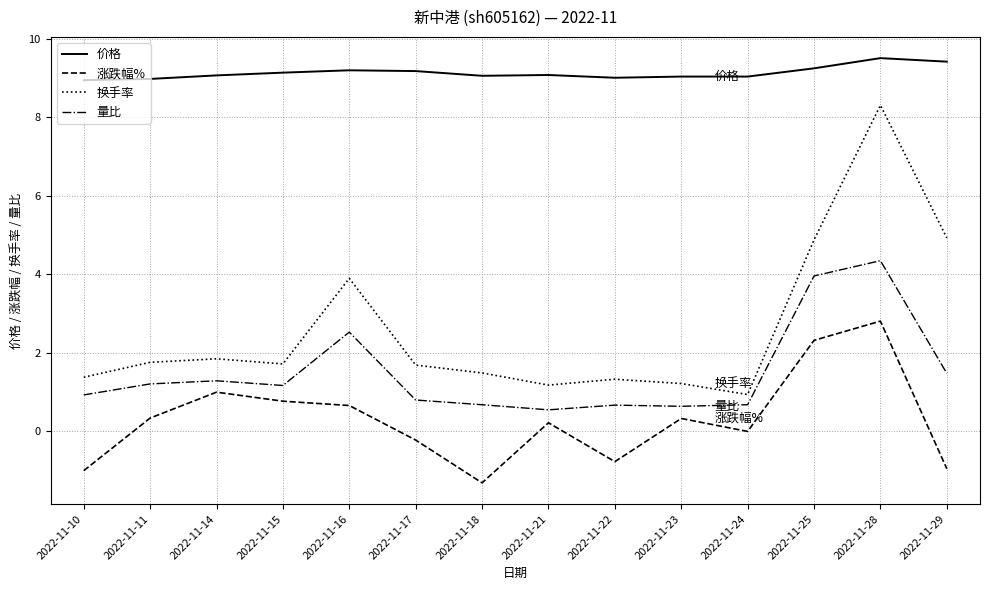

Count the number of data series in this chart.

4